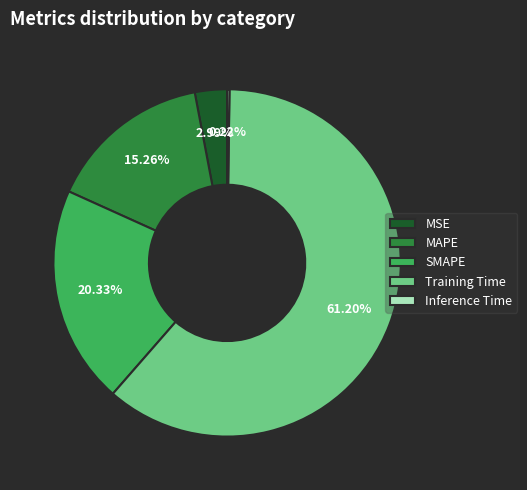

Which has a higher value, MAPE or SMAPE?

SMAPE